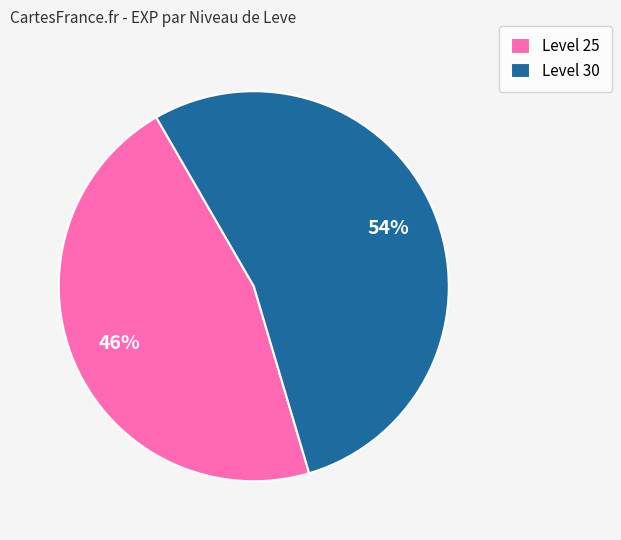

To the nearest percent, what is the combined percentage of Level 25 and Level 30?

100%